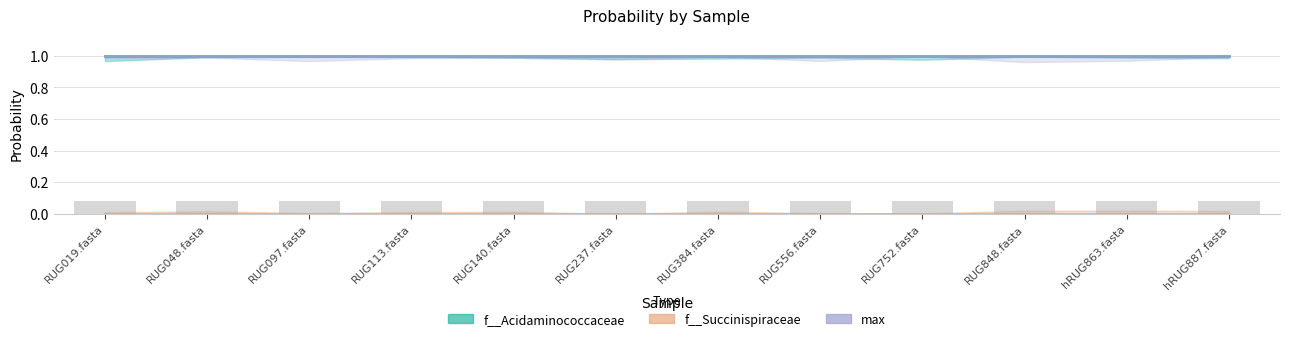

At which label does f__Succinispiraceae reach its minimum?

RUG019.fasta